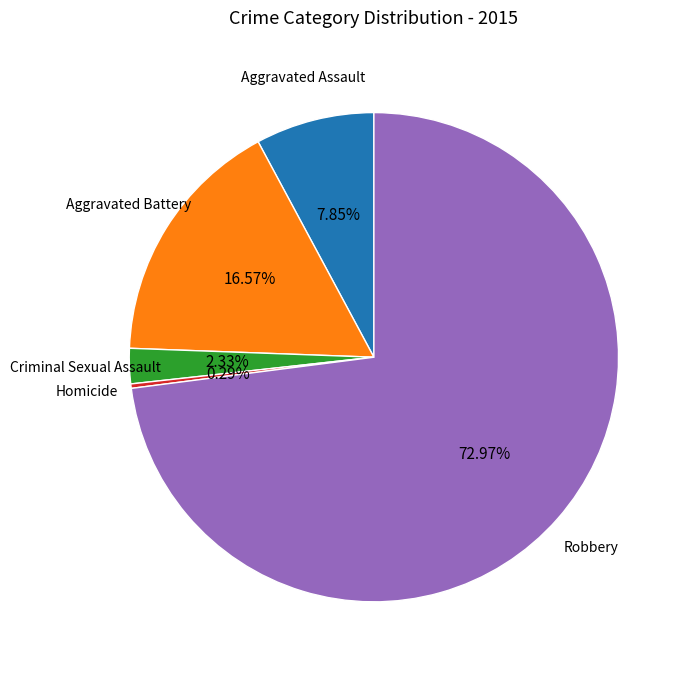

Is there any slice that represents more than half of the pie?

Yes